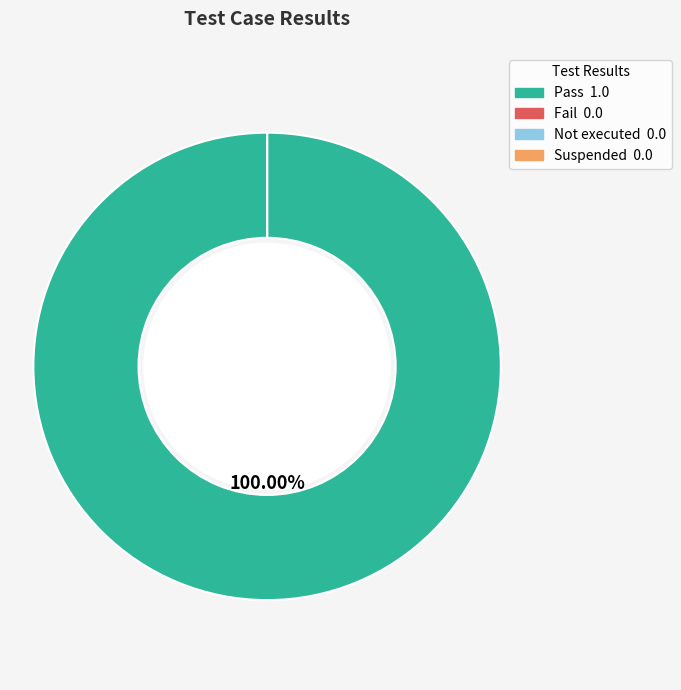

To the nearest percent, what is the difference between the largest and smallest slice percentages?

100%